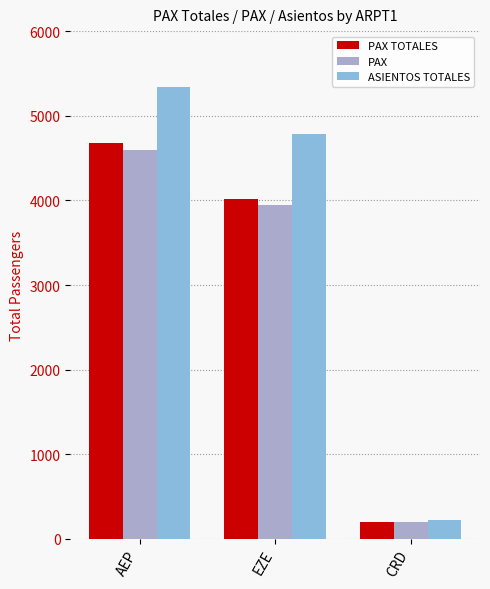

What position from the left is CRD?

3